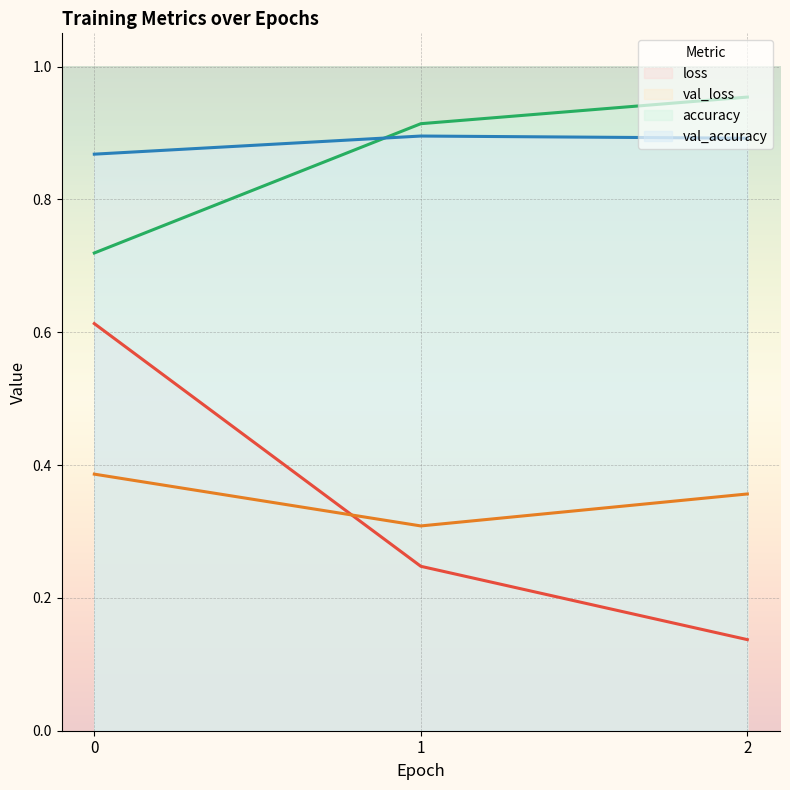

Which series has the largest total across all categories?

val_accuracy